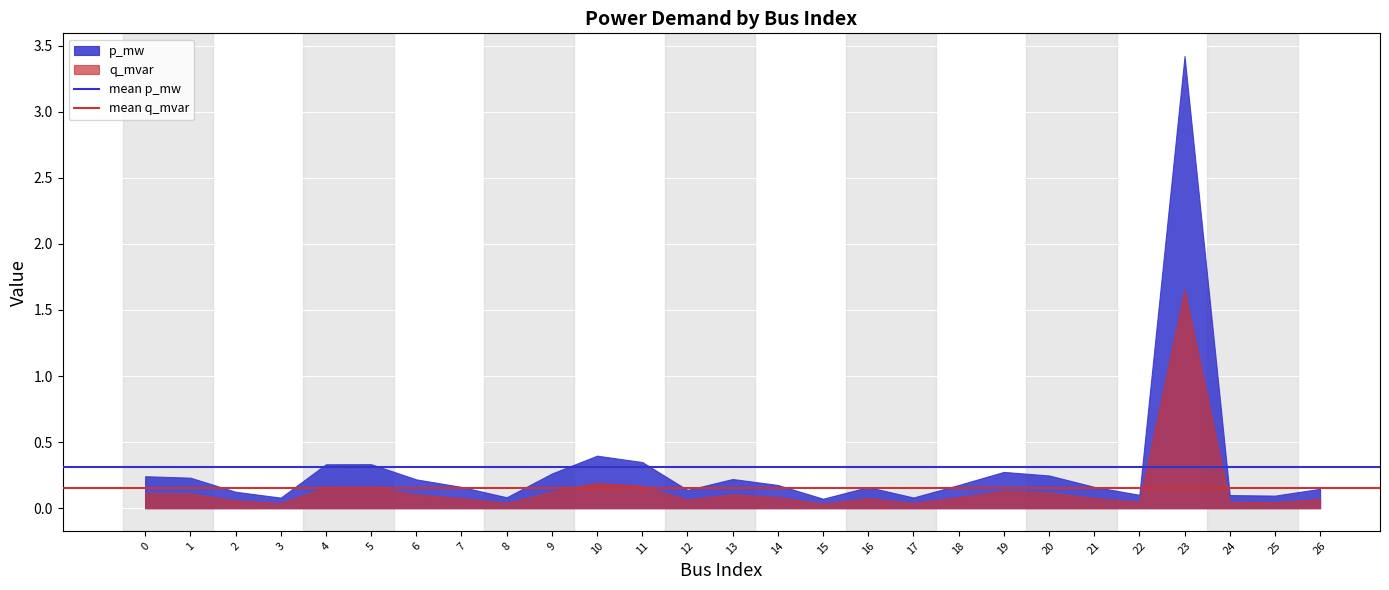

How many lines are shown in the chart?

2